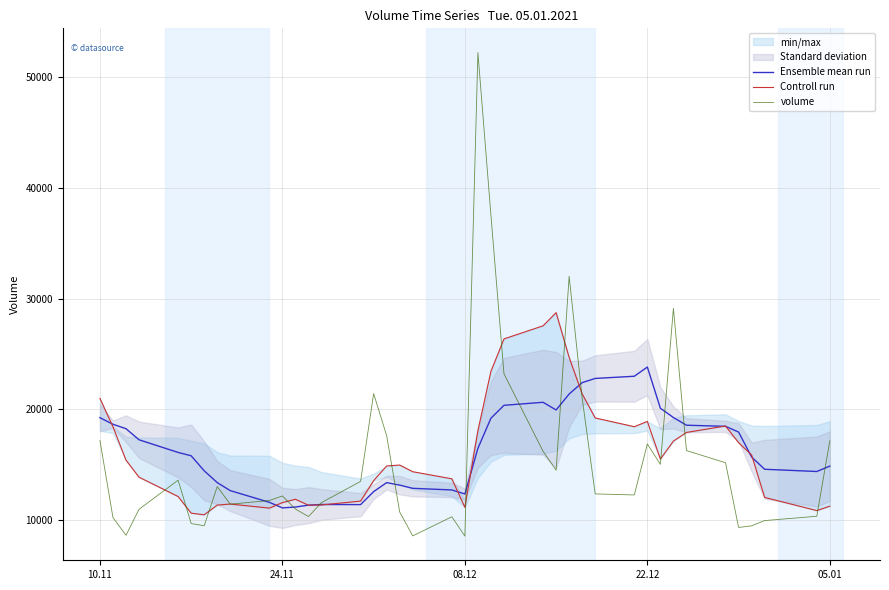

How many interior local peaks does the Ensemble mean run series have?

4